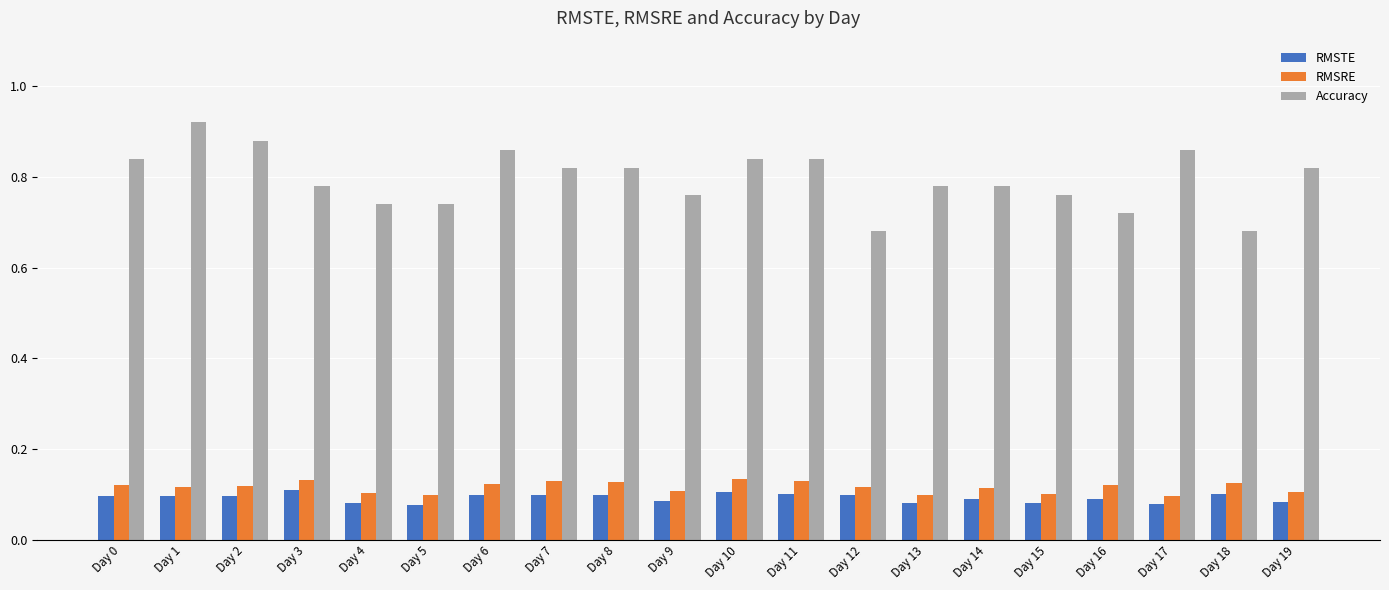

What is the spread (max minus min) of values at Day 16?

0.6